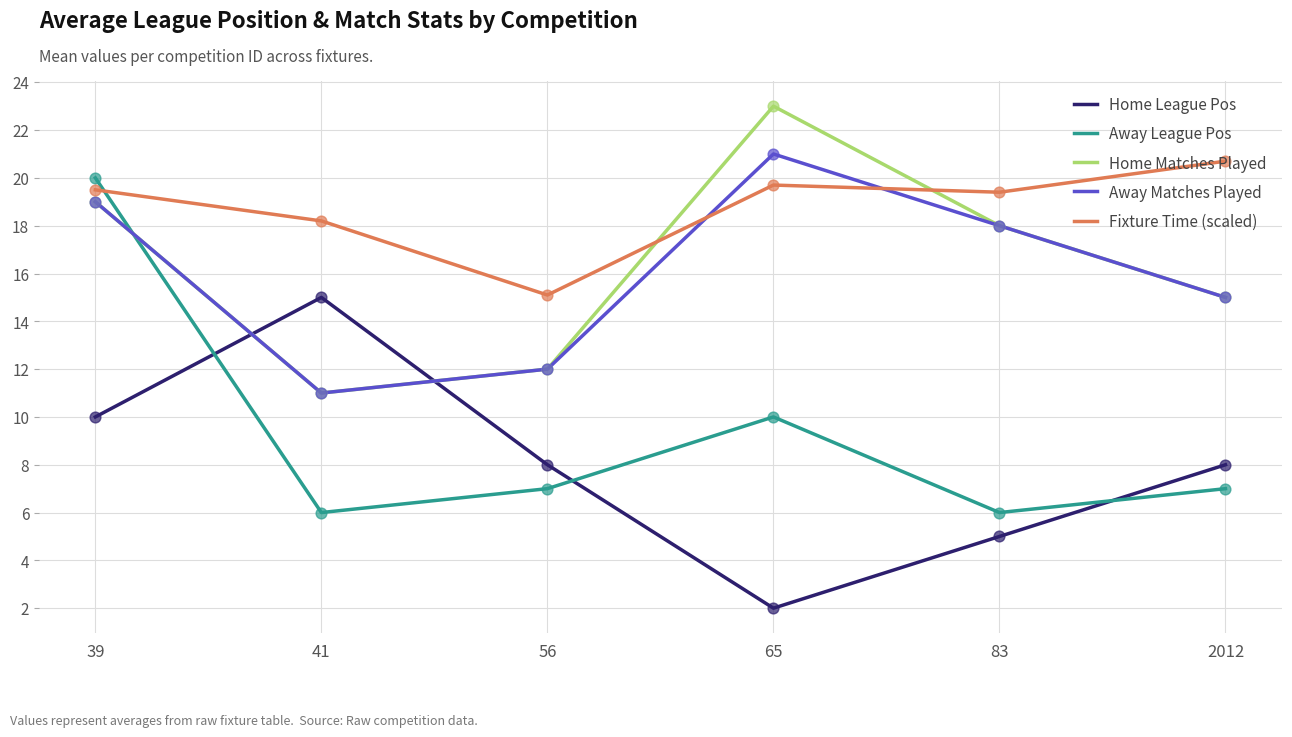

At how many categories does at least one series exceed 4?

6